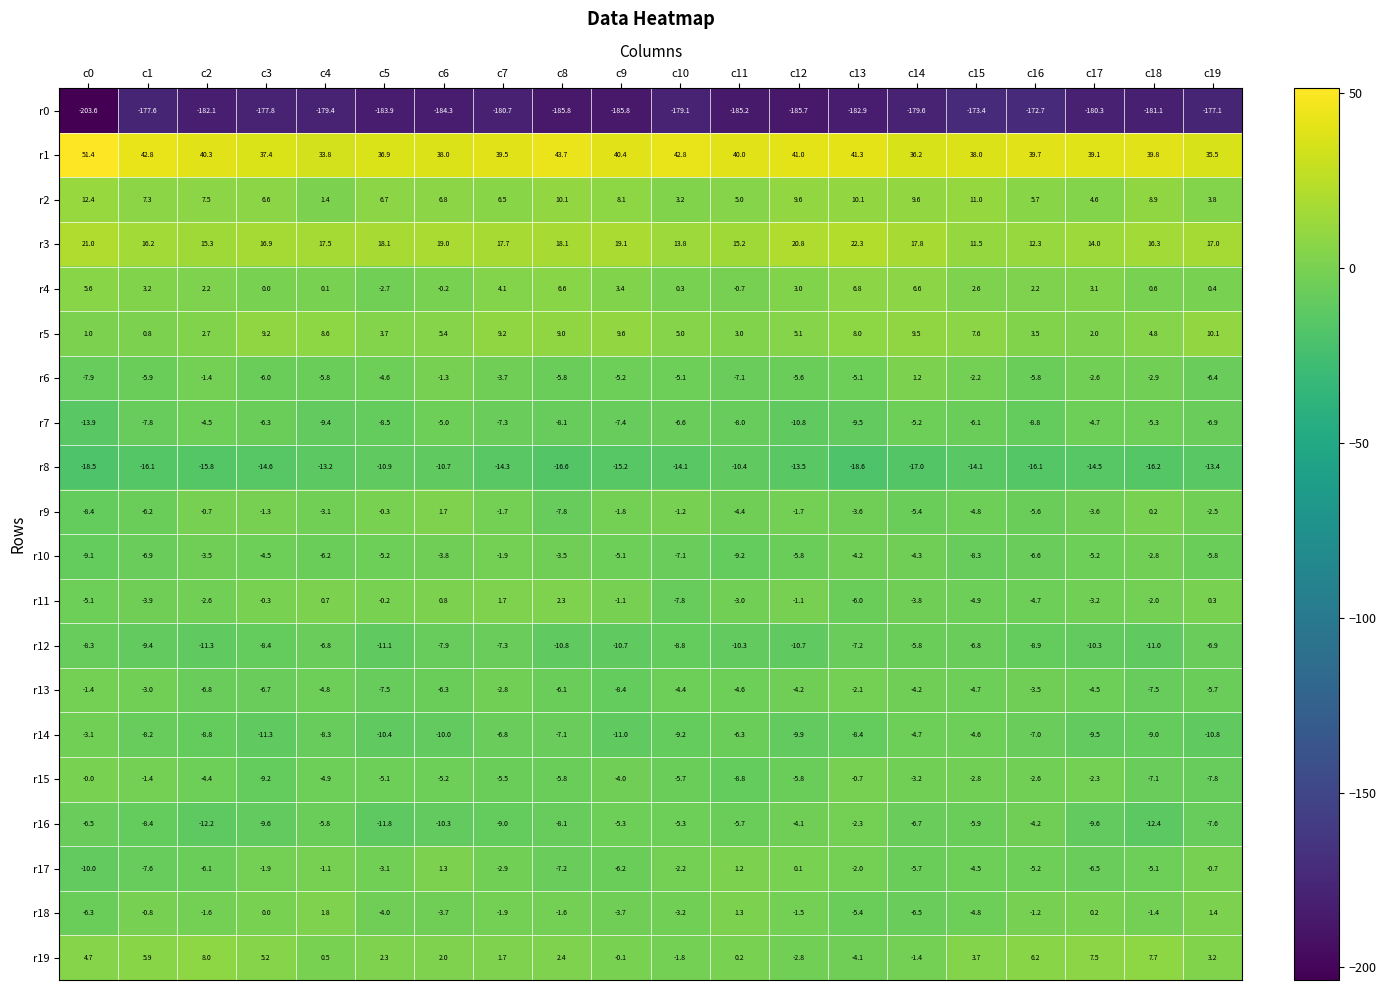

What is the maximum value for r16?

-2.3